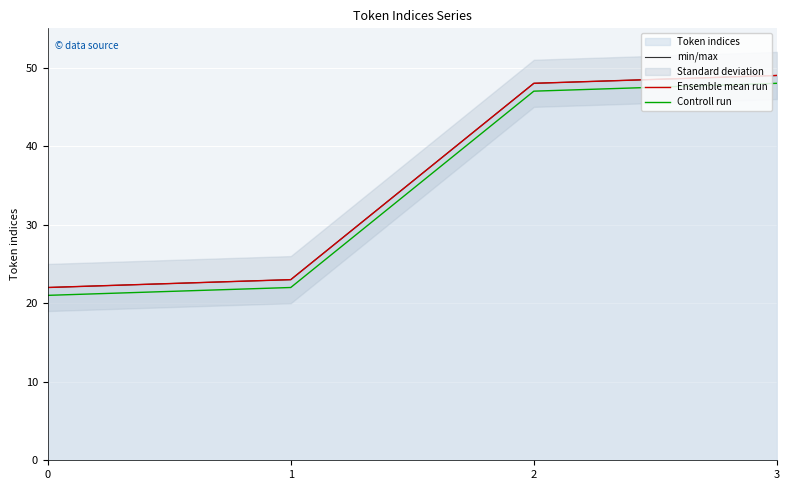

True or false: min/max and Ensemble mean run intersect in this chart.

False